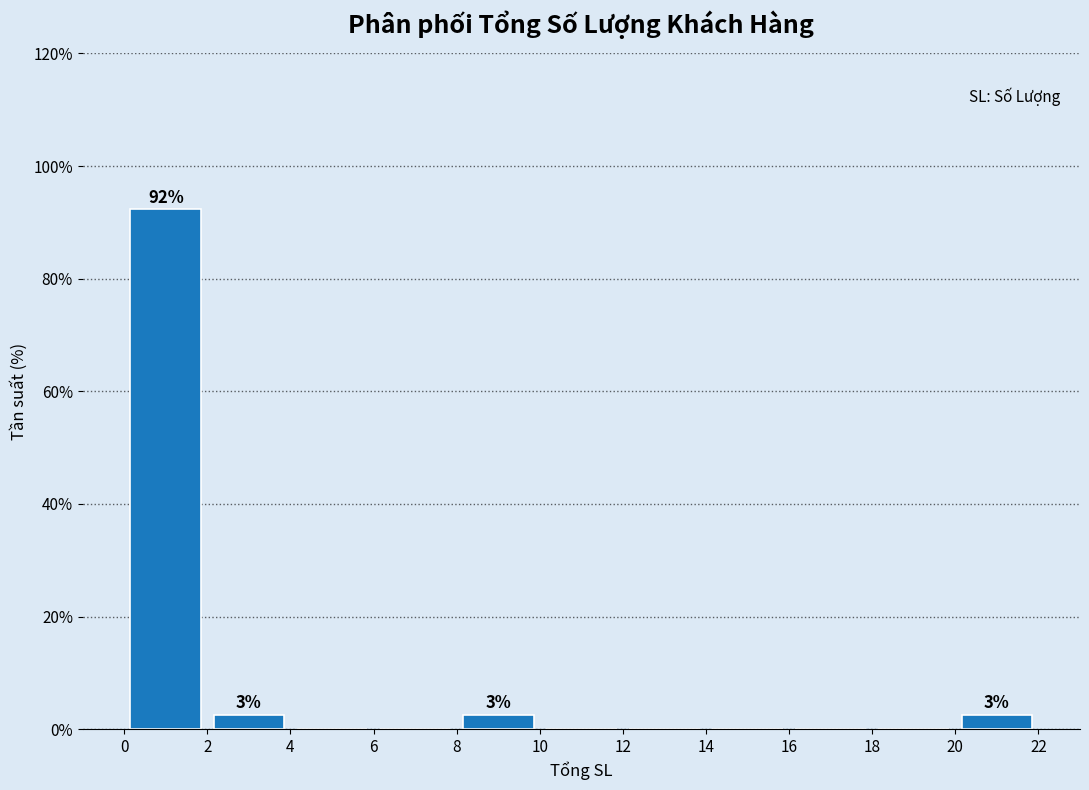

Which range on the x-axis has the tallest bar?

0 to 2